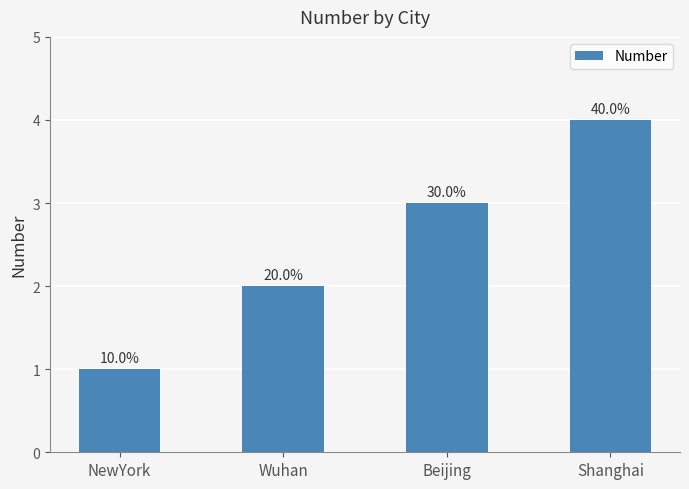

How many bars are there in total?

4